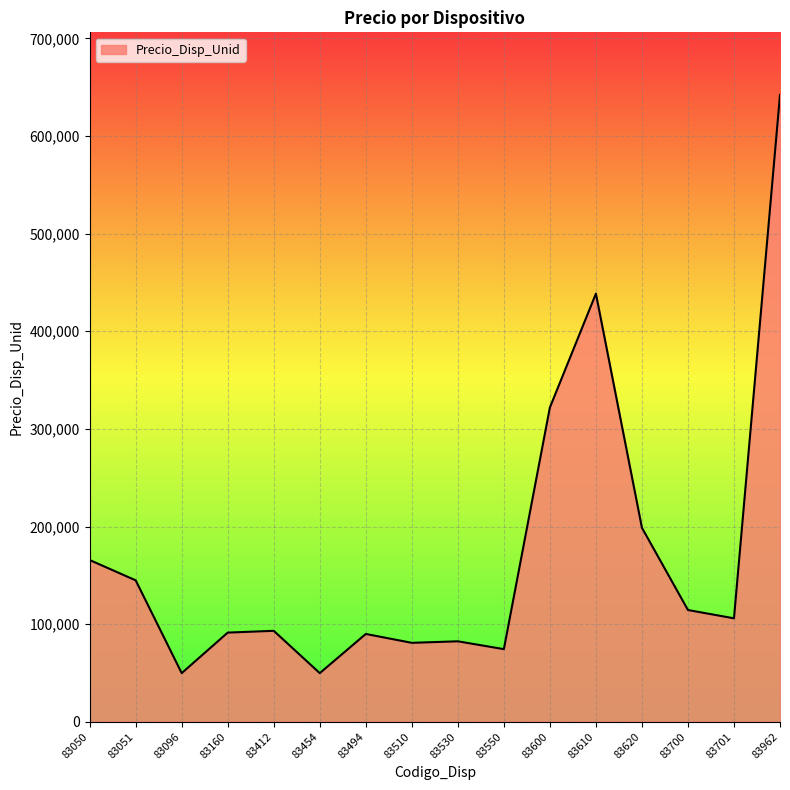

Approximately how many times larger is the value at 83701 compared to 83510?

1.3